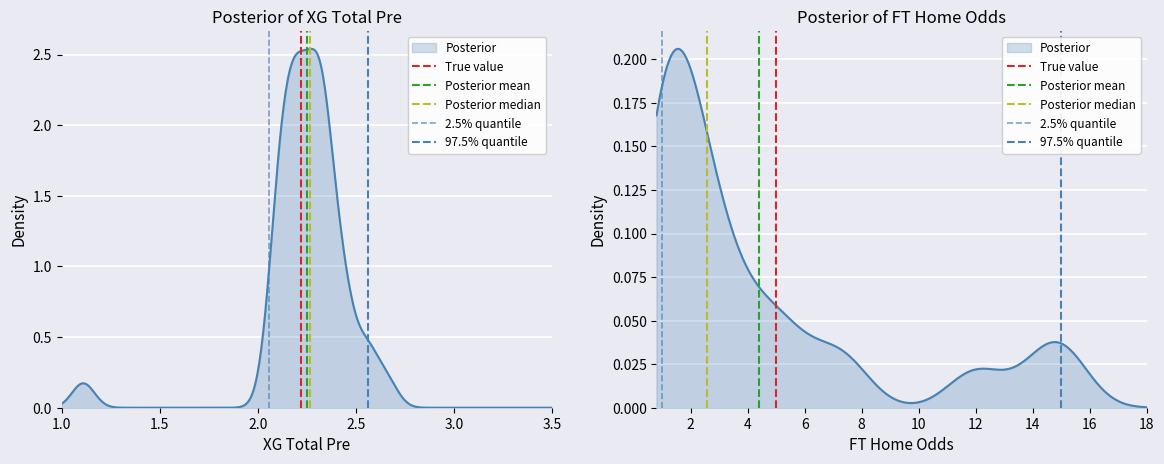

What is the sum of the Posterior median values at 1.5 and 1.0?

1